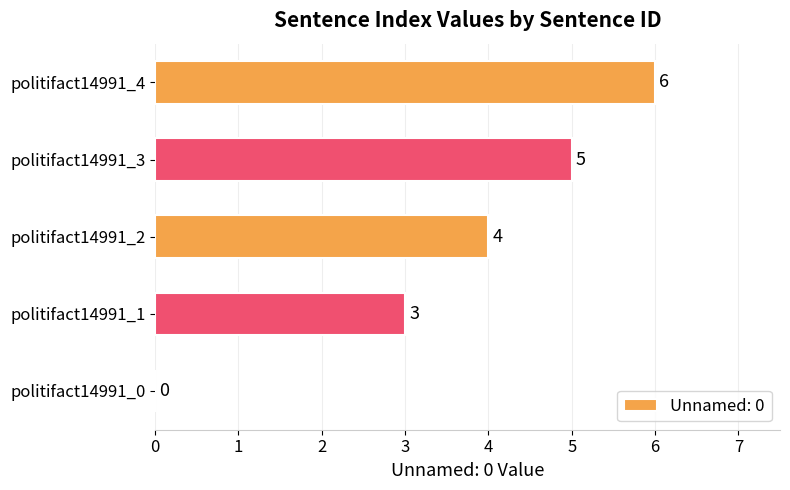

What is the change in value from politifact14991_0 to politifact14991_3?

+5